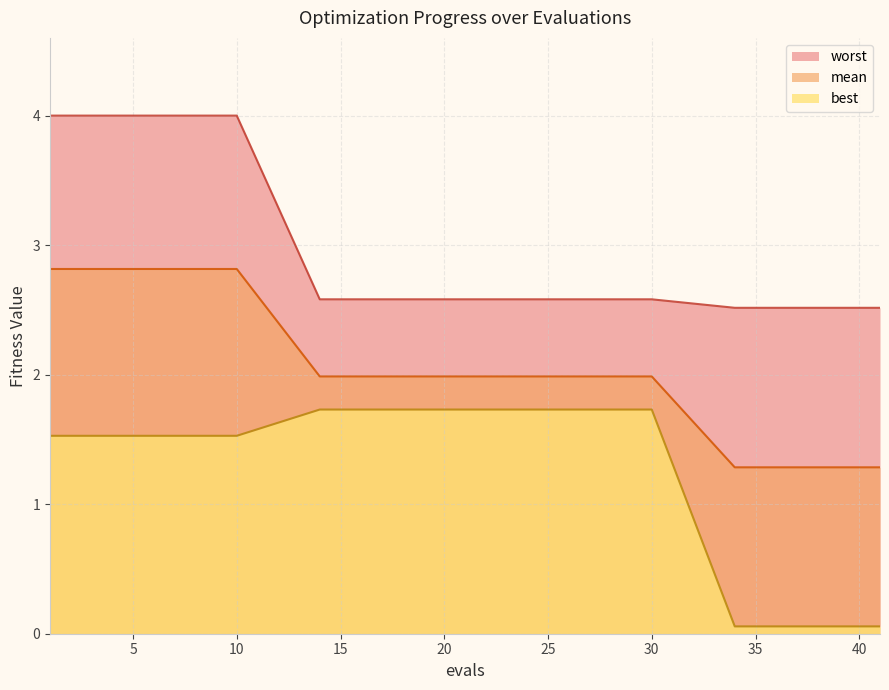

What is the approximate value of worst at 18?

2.6